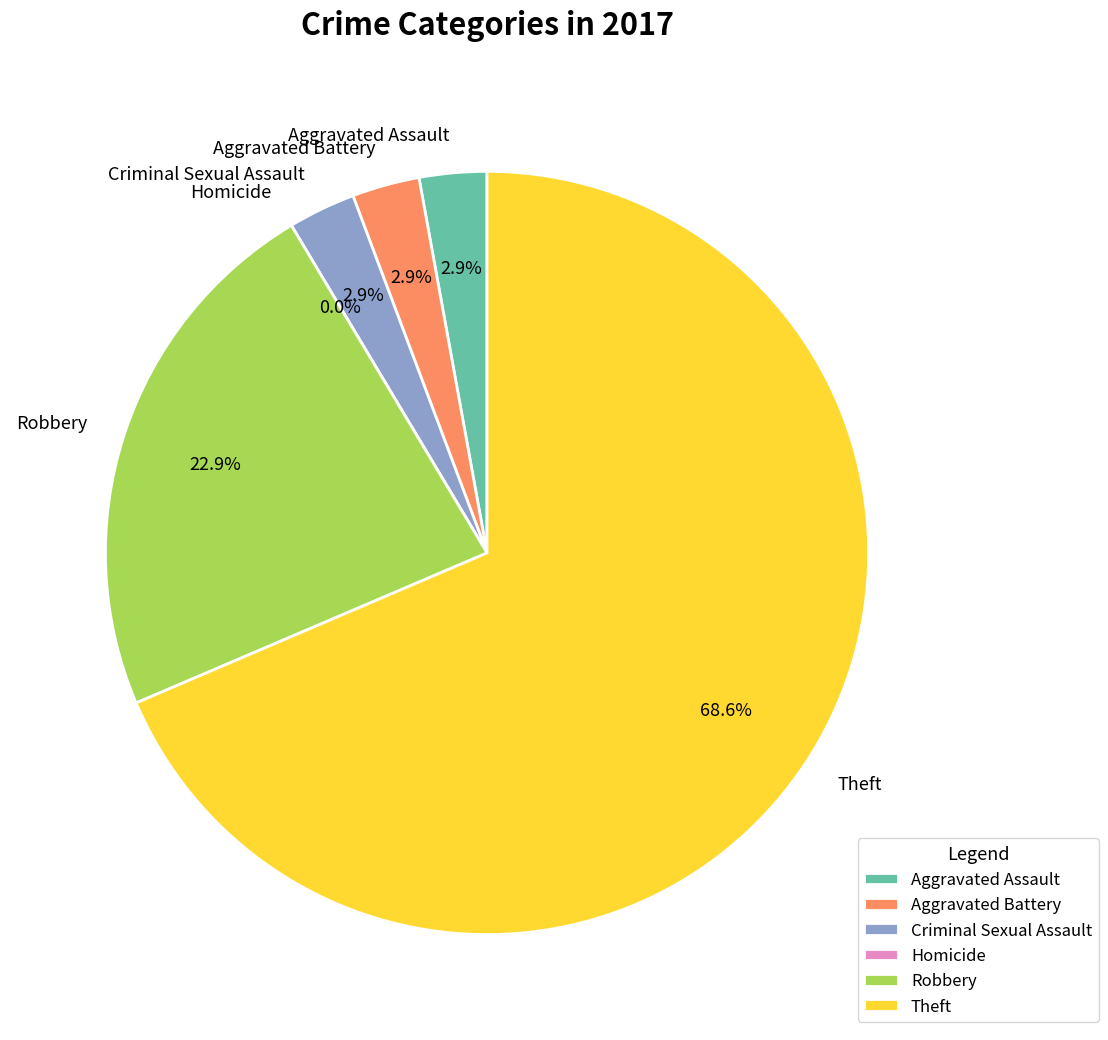

To the nearest percent, what percentage of the pie is Robbery?

23%